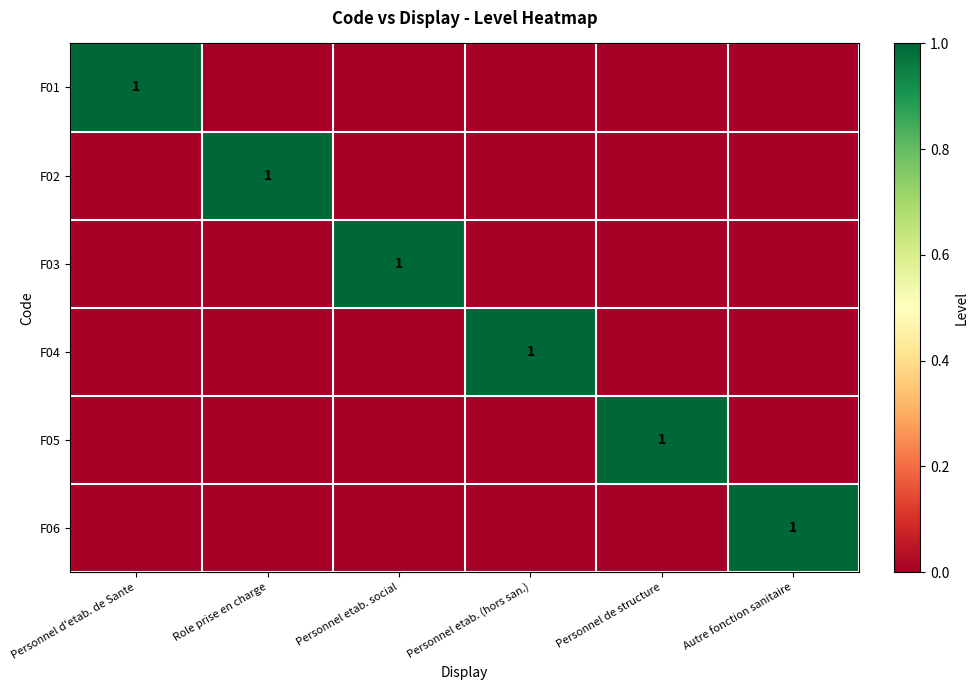

The value of F03 at Personnel etab. social is 0. True or false?

False